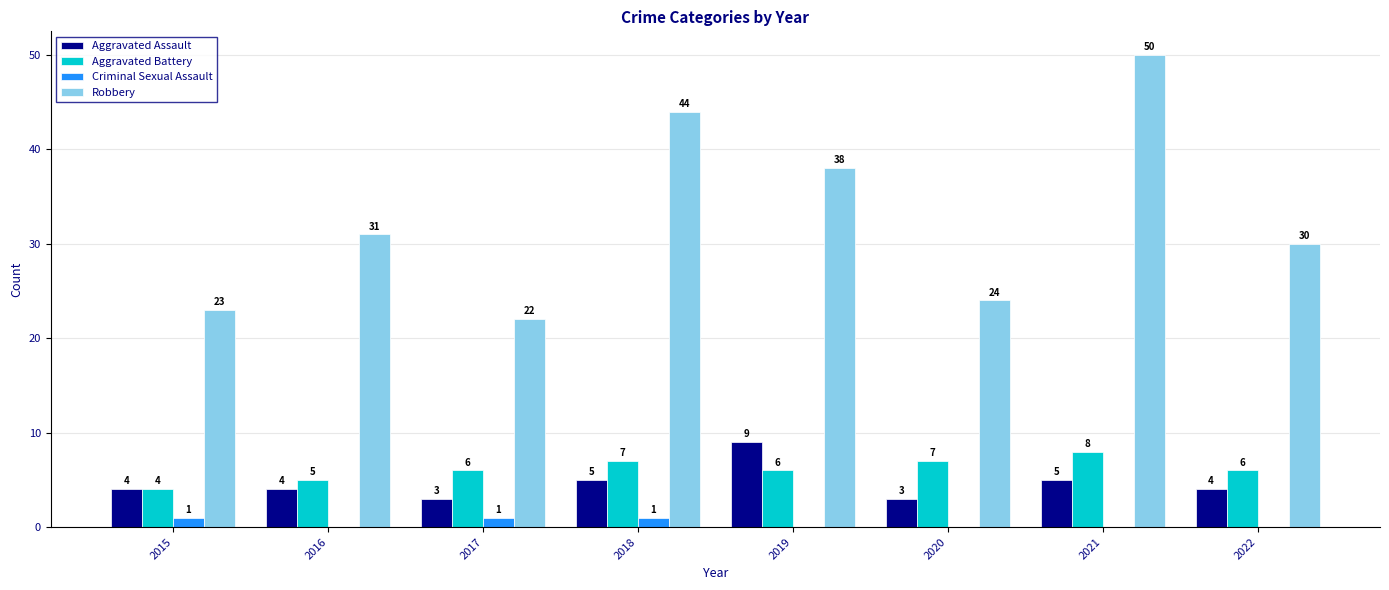

Which series has the largest total across all categories?

Robbery